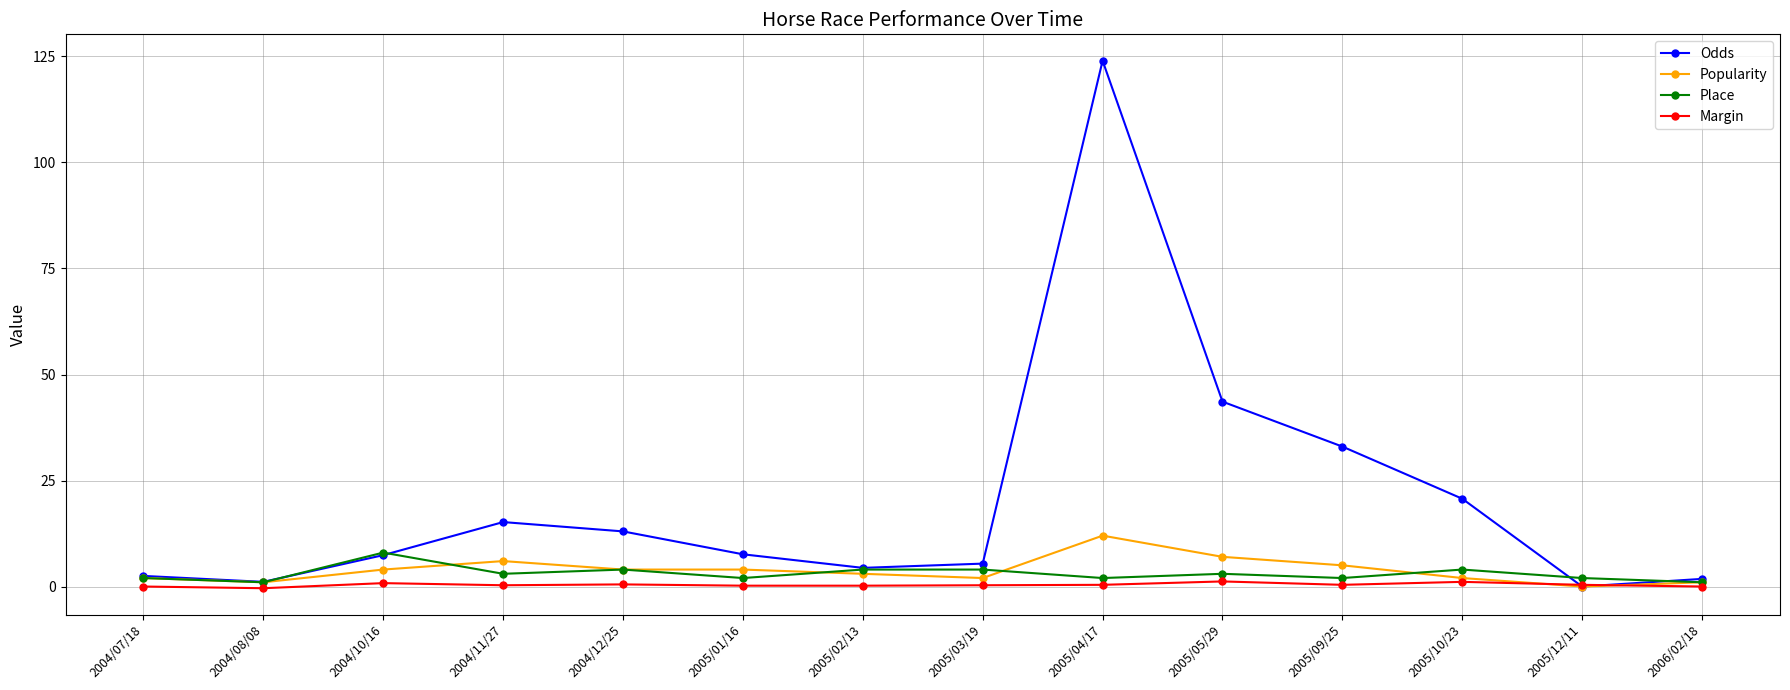

List the series in order of their peak value, highest first.

Odds, Popularity, Place, Margin